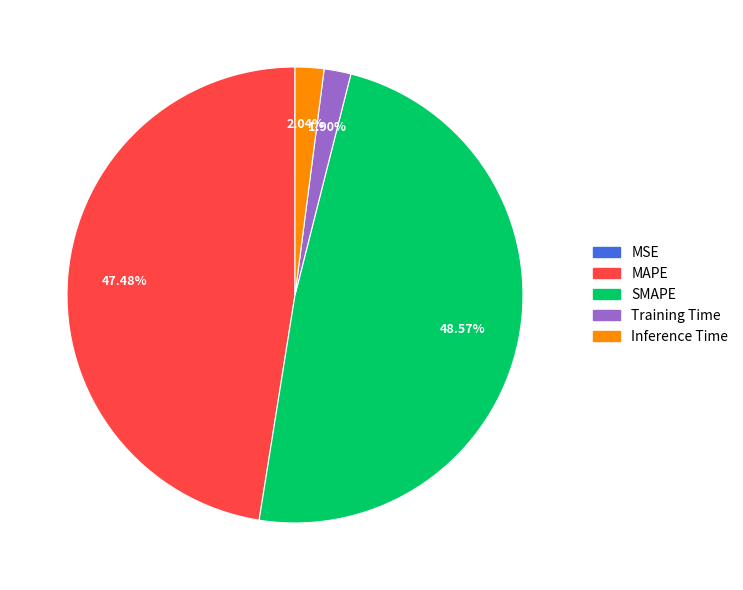

To the nearest percent, what portion does Inference Time represent?

2%